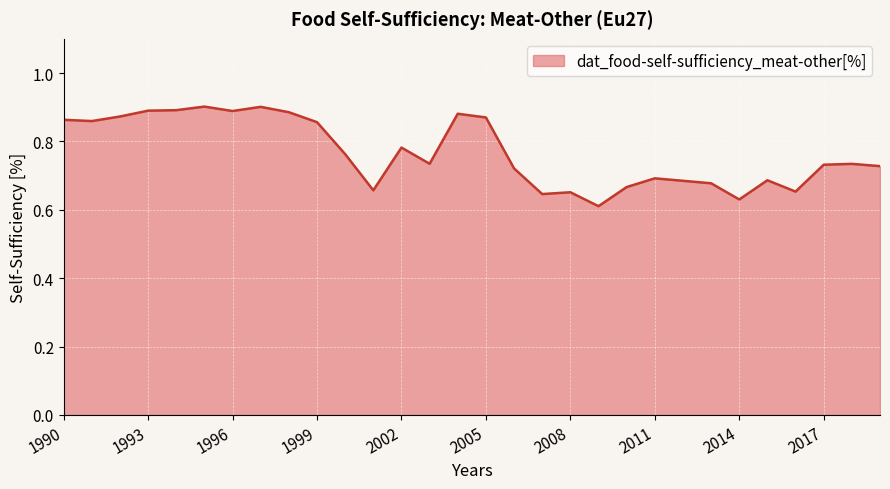

How many points are lower than both their immediate neighbors (excluding endpoints)?

8